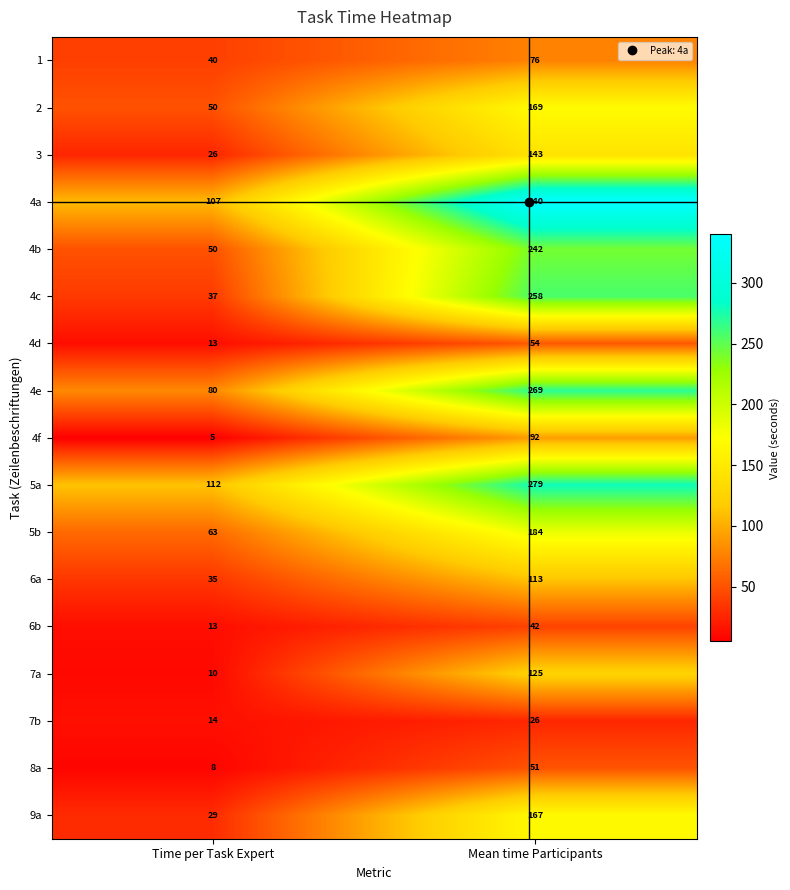

What is the spread (max minus min) of values at Time per Task Expert?

107